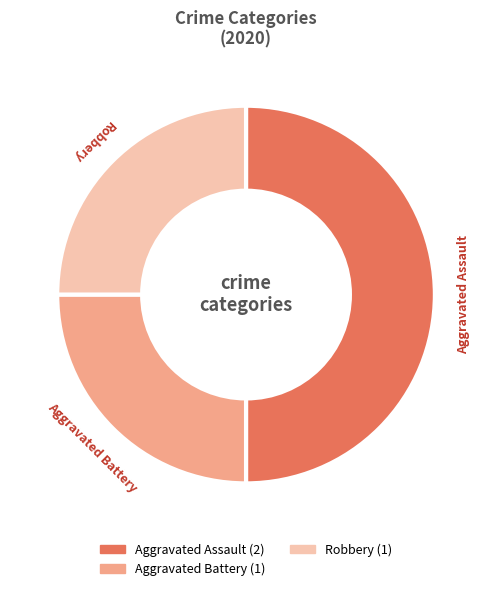

How many slices are in this pie chart?

3